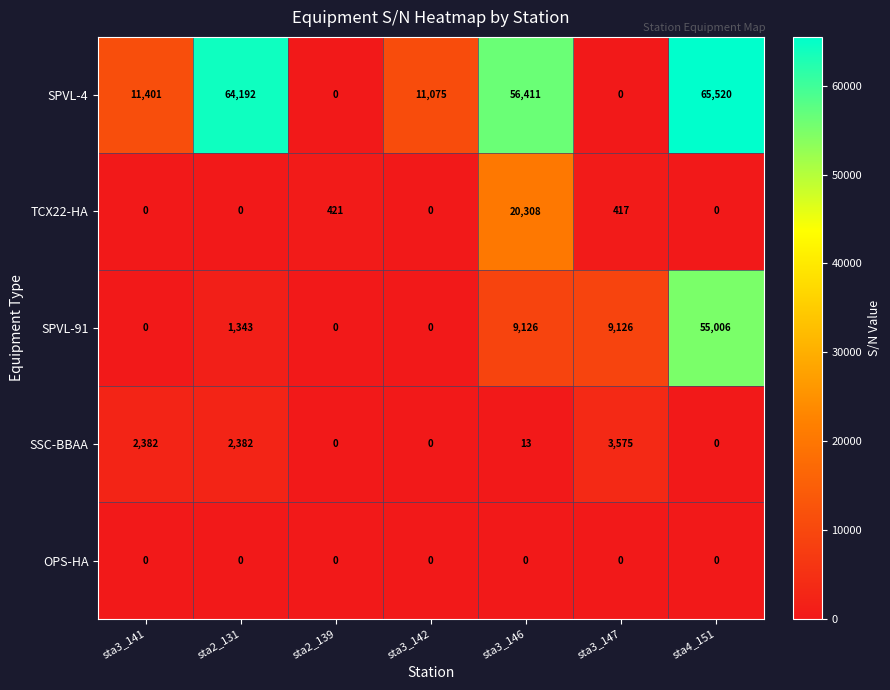

List the series in order of their peak value, highest first.

SPVL-4, SPVL-91, TCX22-HA, SSC-BBAA, OPS-HA